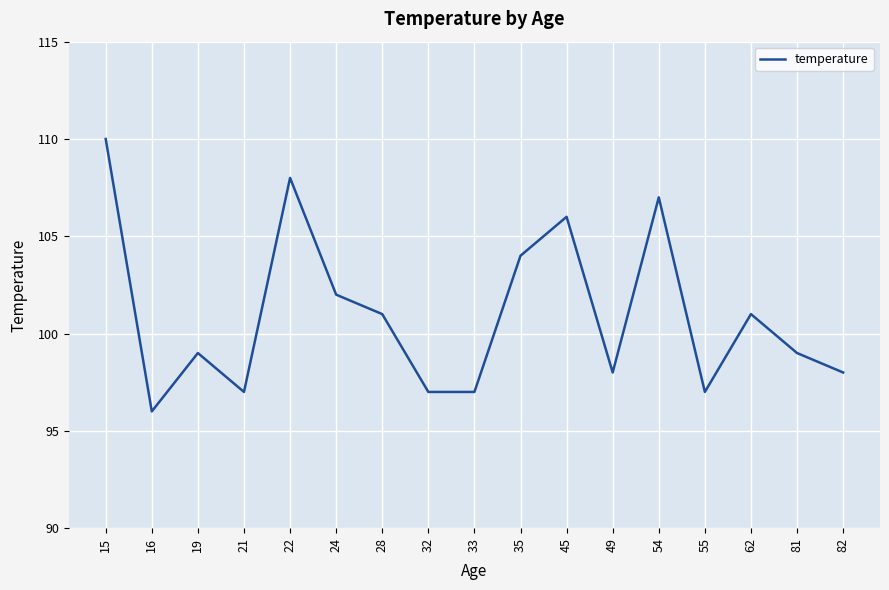

Which category has the lowest value across all series?

16